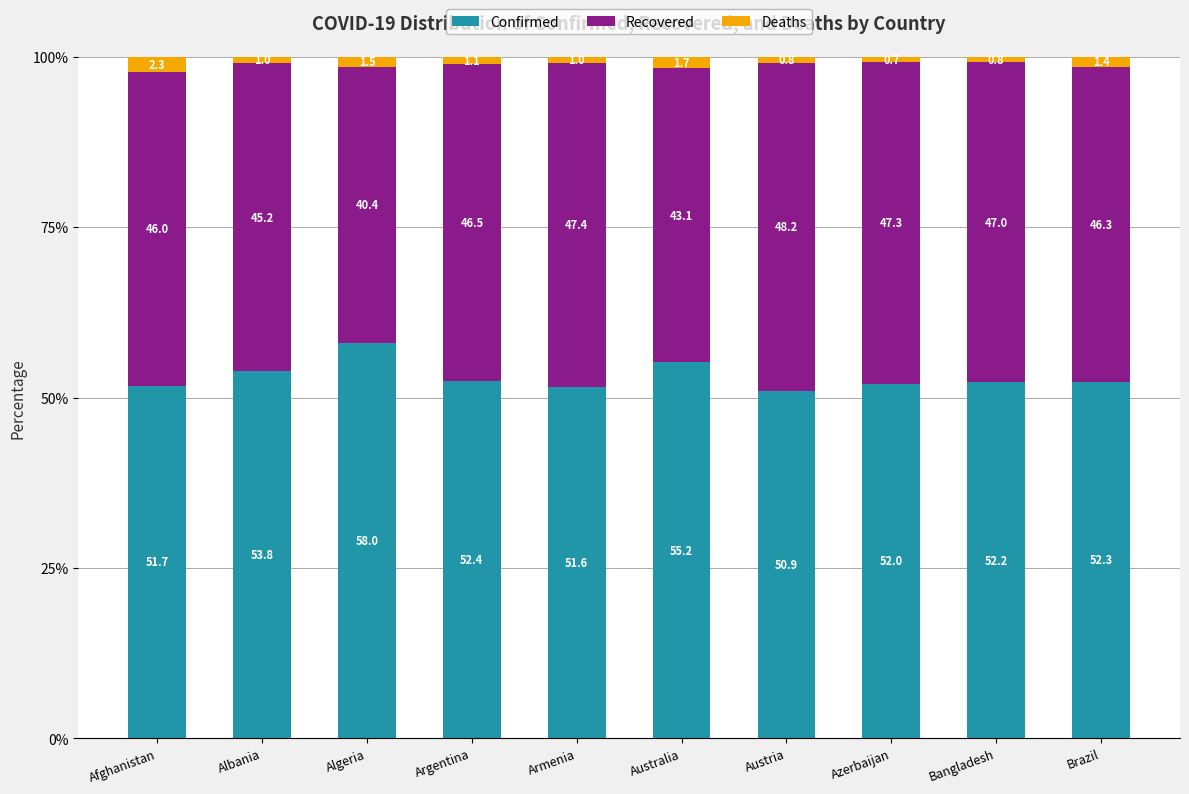

What is the difference between the maximum and minimum values in the Confirmed series?

7.1